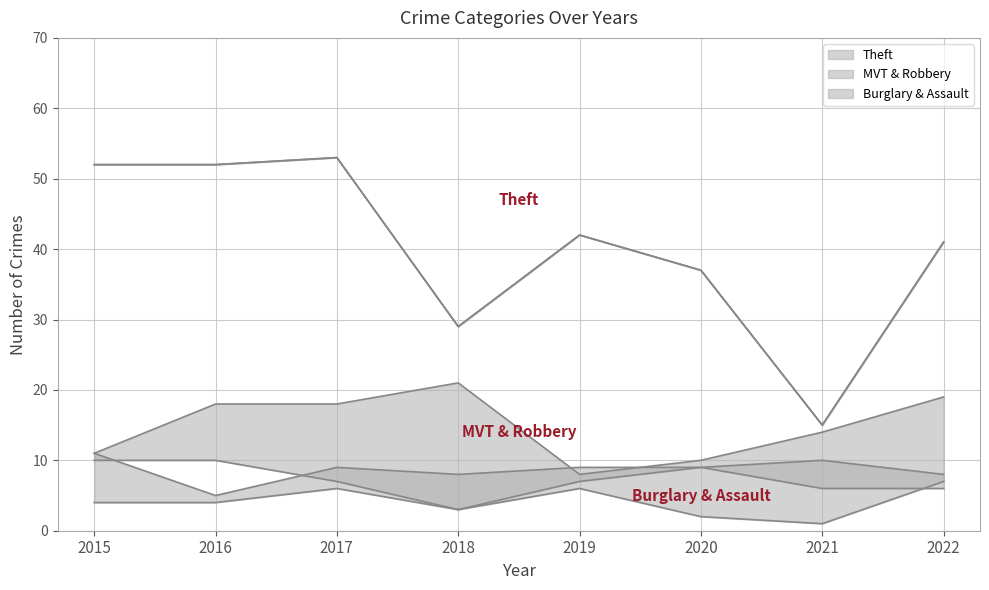

How many data points in Robbery are above 10?

2